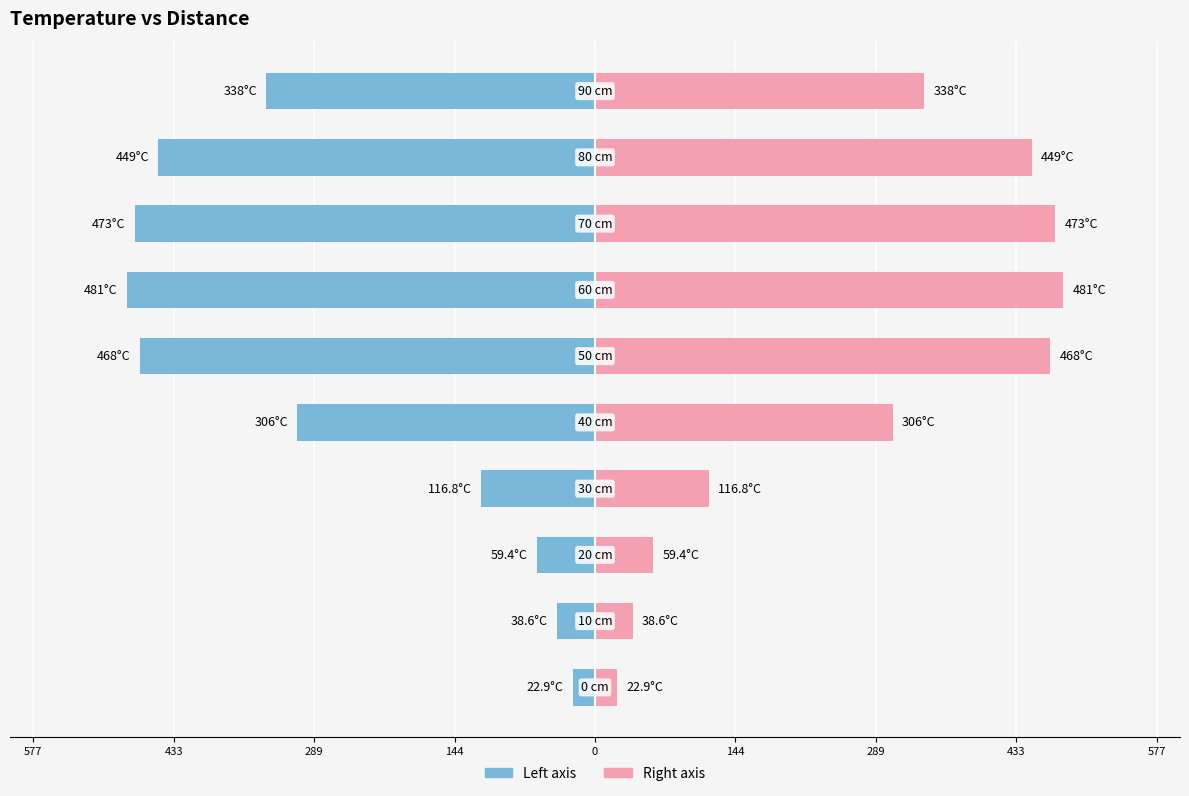

How many data points does each series have?

10